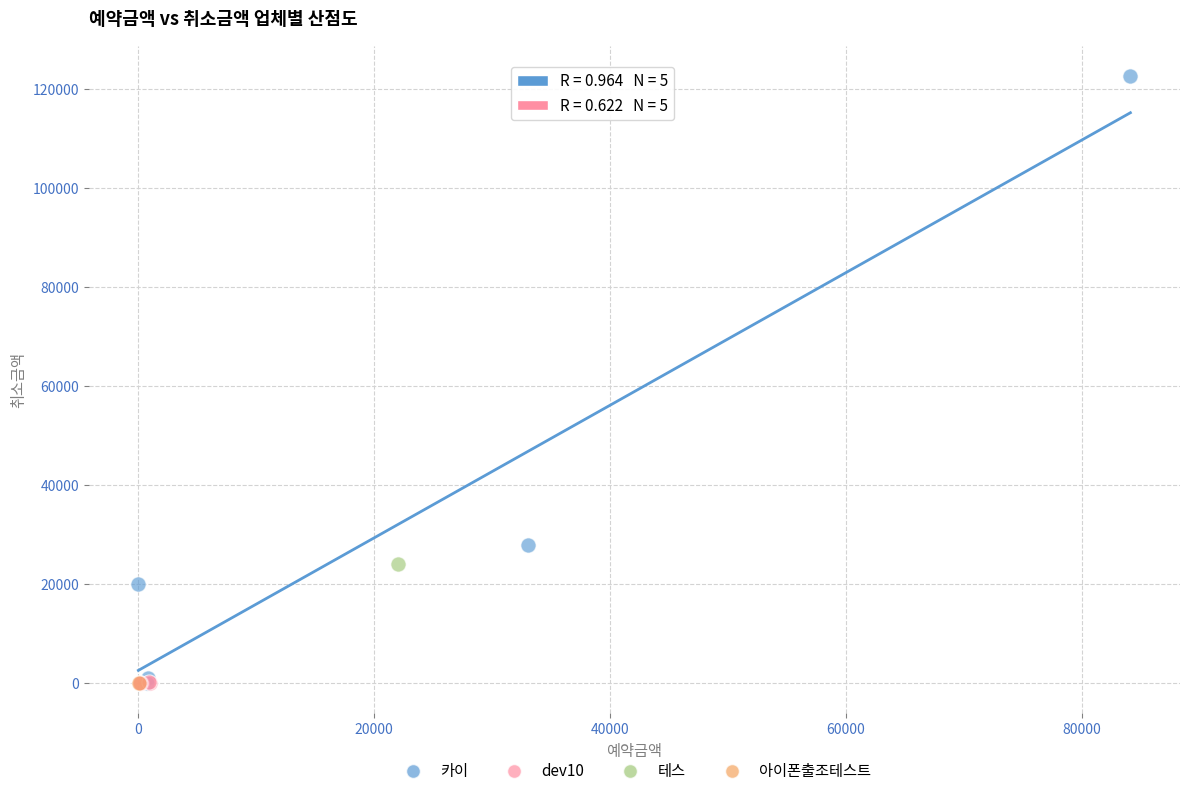

What are all the series names shown in the legend?

카이, dev10, 테스, 아이폰출조테스트